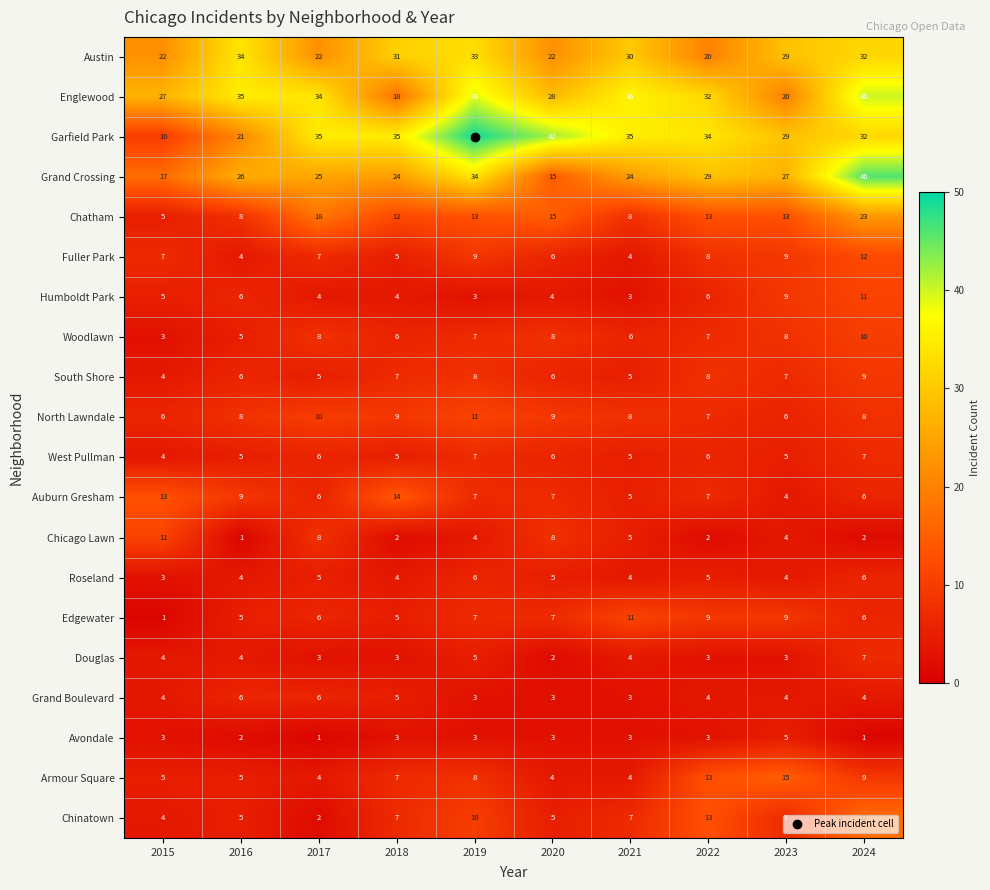

What is the difference between the highest and lowest values at 2015?

26